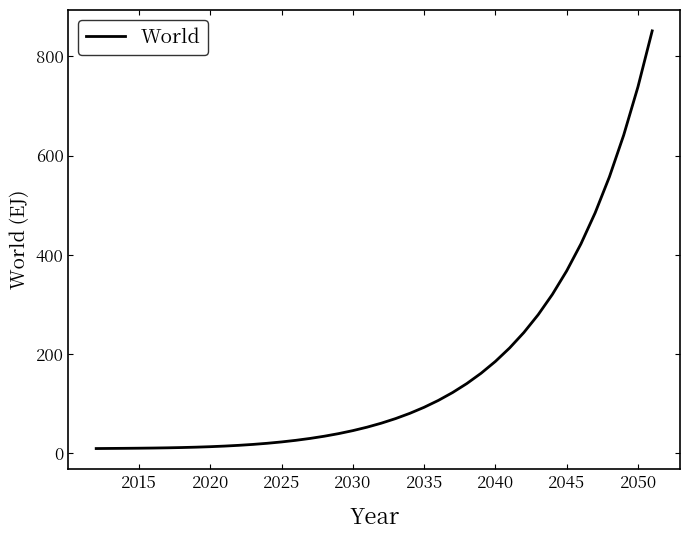

Does the chart have visible grid lines?

No